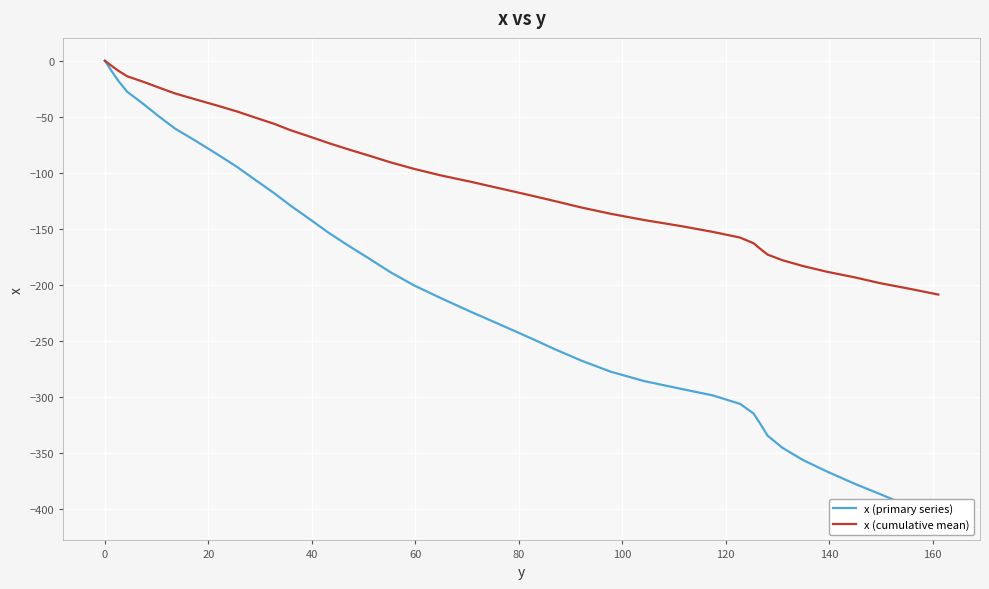

Rank the series by their maximum value, from highest to lowest.

x (primary series), x (cumulative mean)